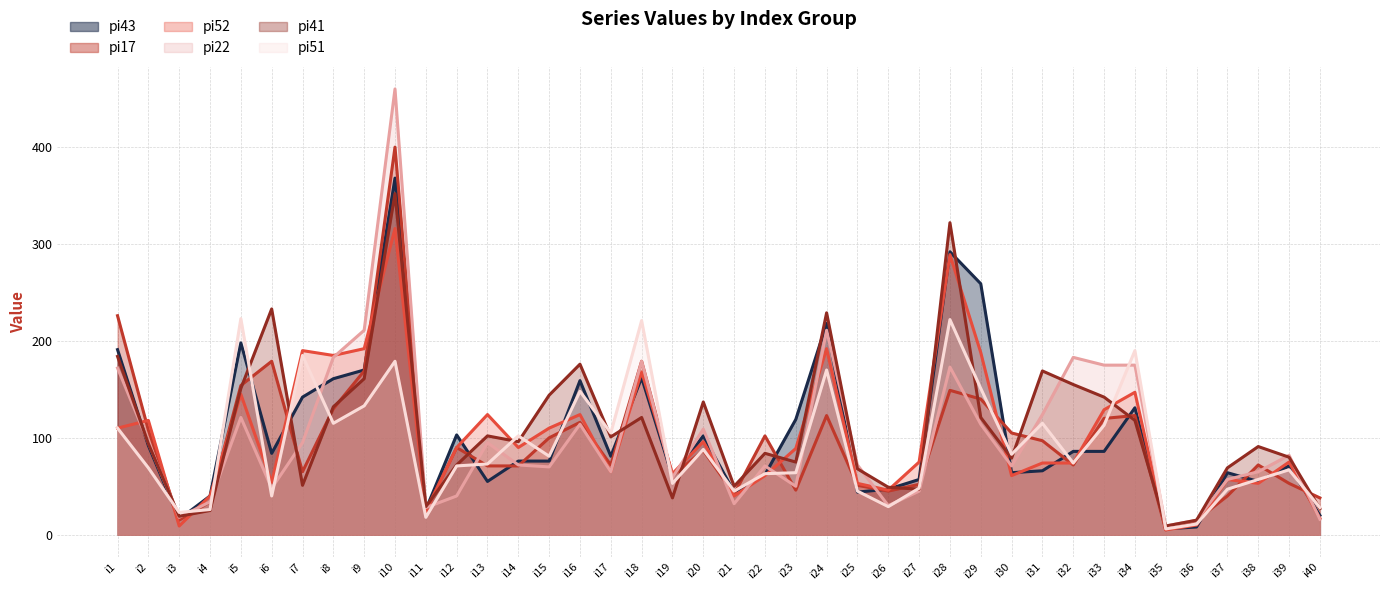

What is the sum of all pi51 line values?

3691